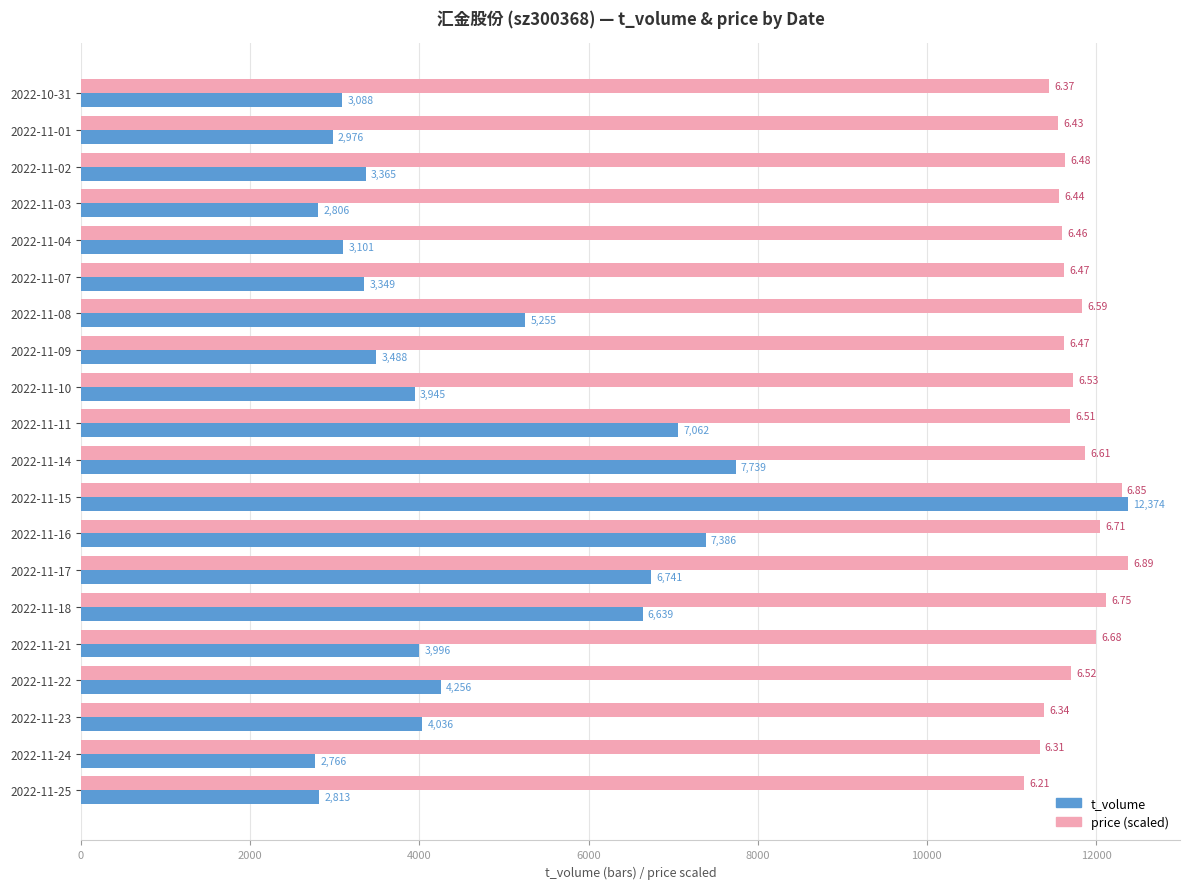

At how many categories does at least one series exceed 10231?

20